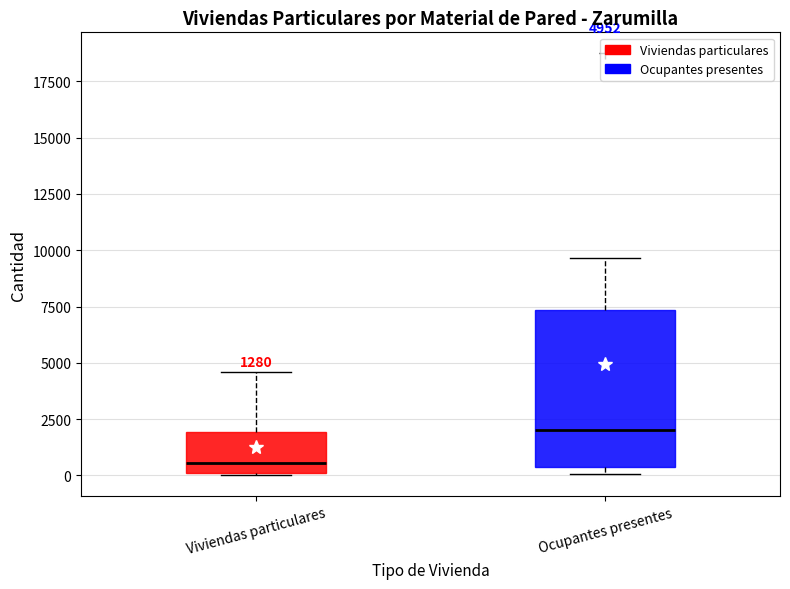

Which box has the highest median line?

Ocupantes presentes